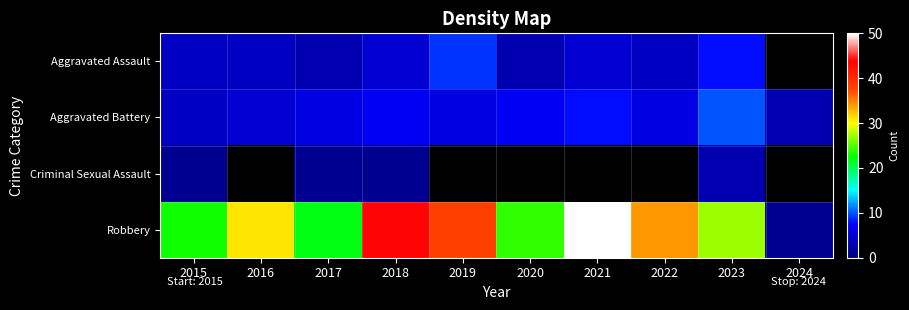

What is the average value of the Robbery series?

29.4